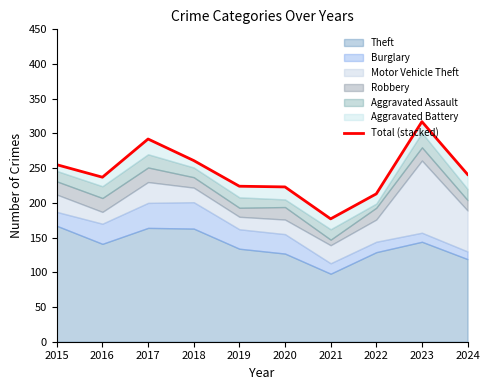

How many lines are shown in the chart?

1